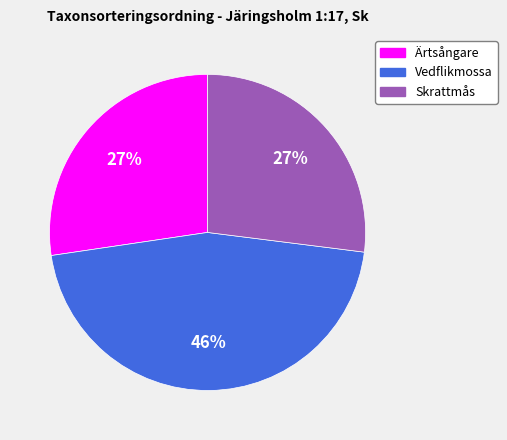

Does Skrattmås represent more than half of the total?

No